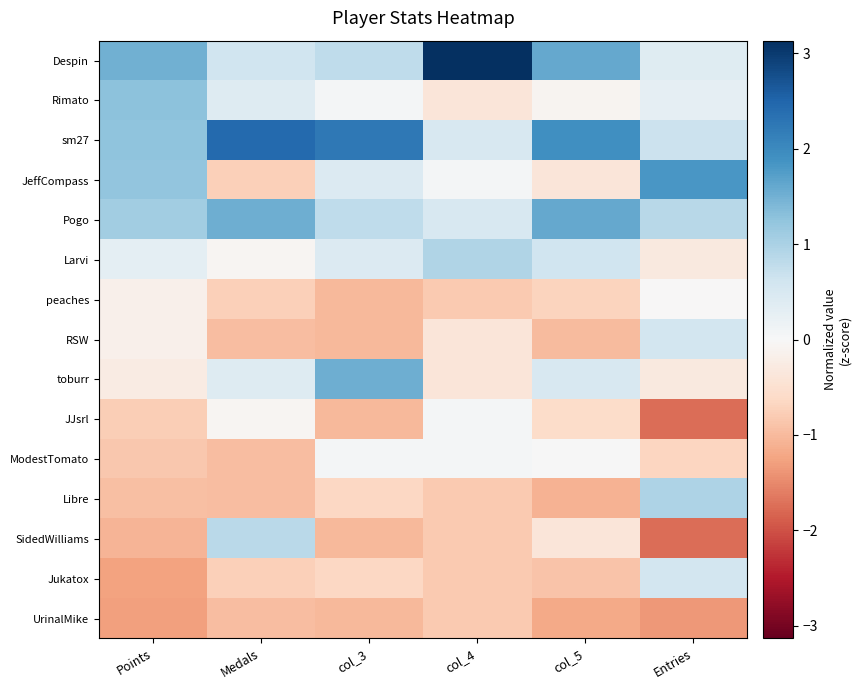

Which series has the largest total across all categories?

sm27